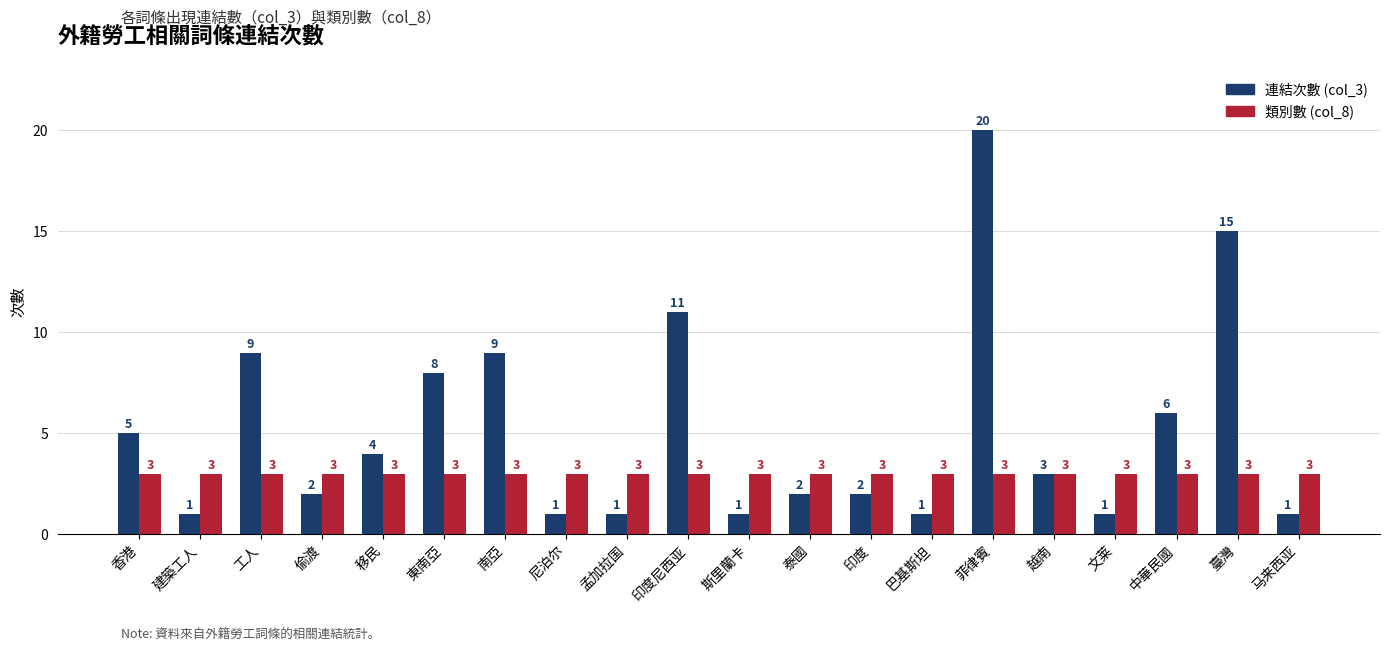

What is the spread (max minus min) of values at 菲律賓?

17